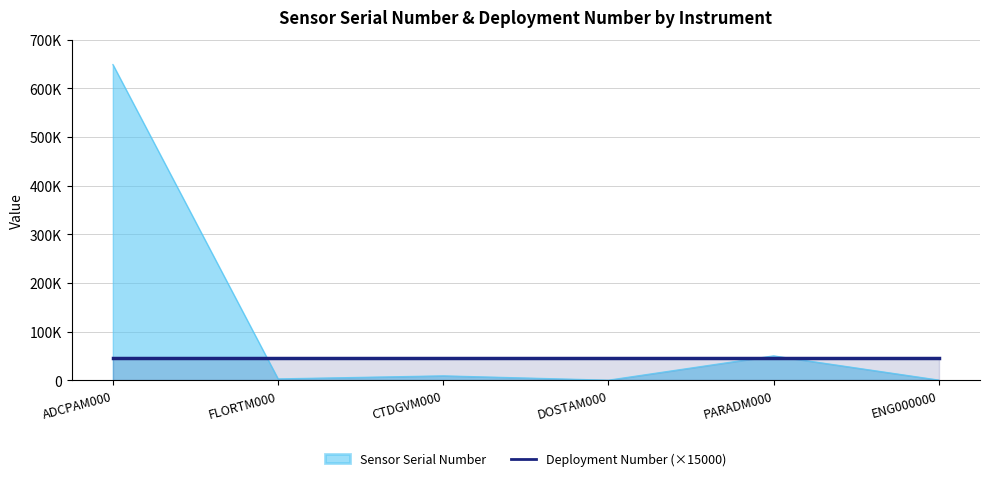

How many lines are shown in the chart?

1